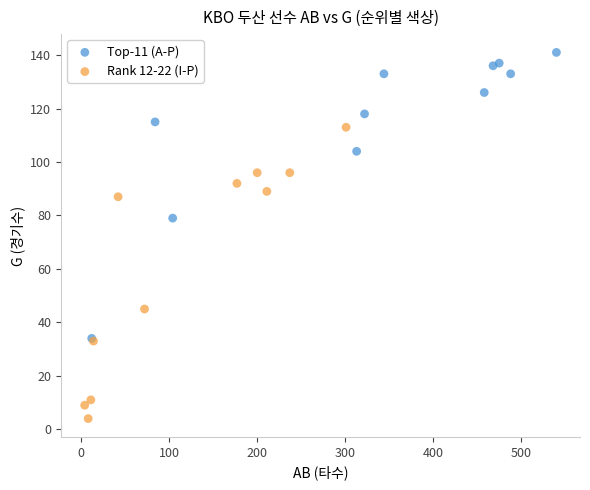

Which series reaches the minimum Y coordinate?

Rank 12-22 (I-P)